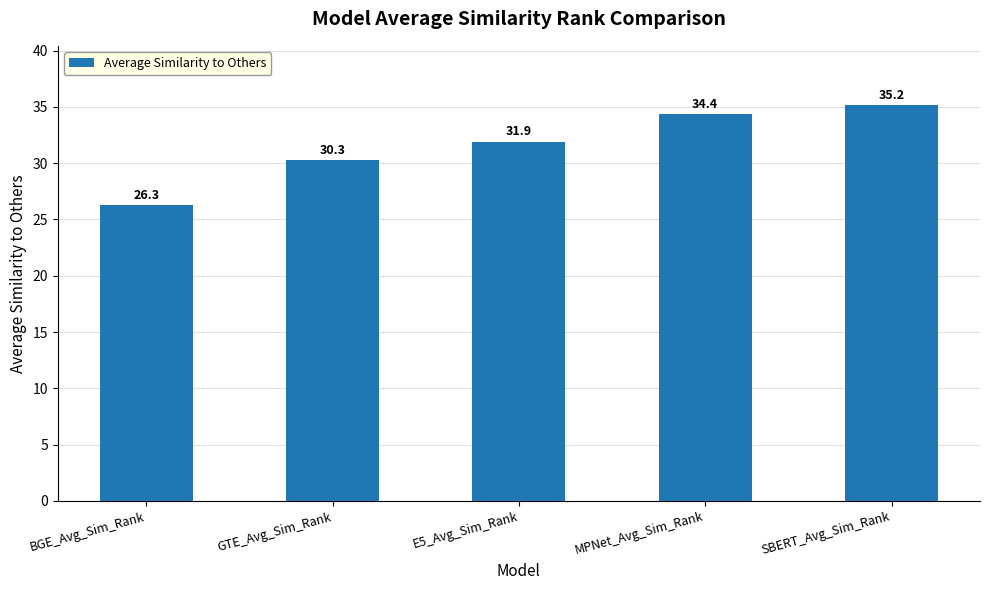

The chart shows a value of 30.3 at GTE_Avg_Sim_Rank. True or false?

True